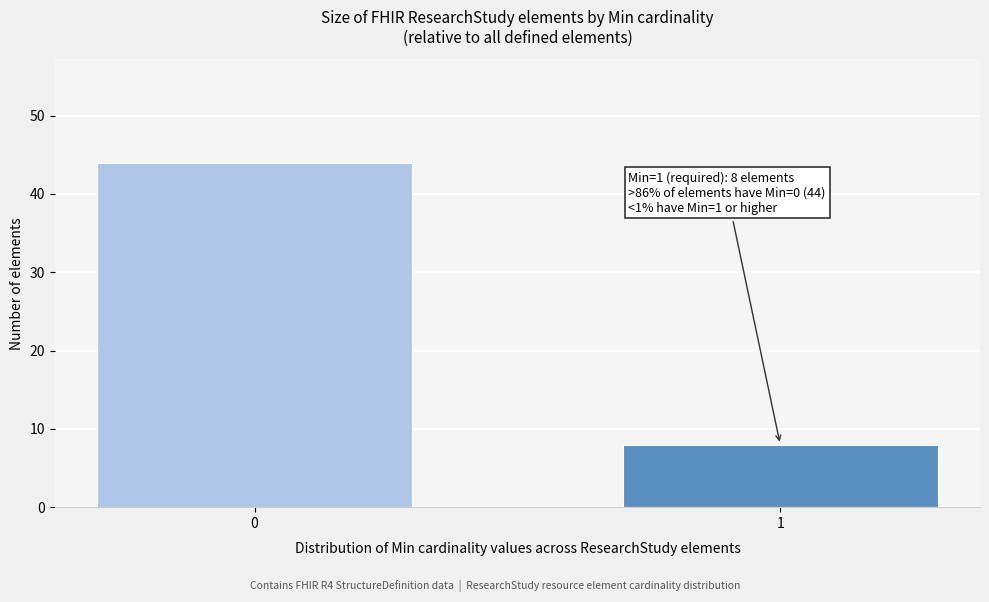

Reading left to right, what are all the values shown in this chart?

0=44	1=8